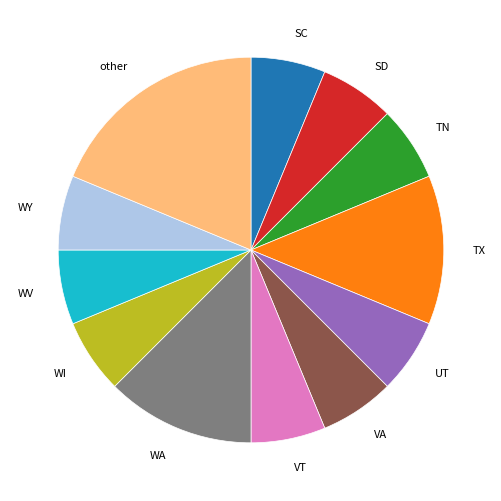

Is the sum of UT and SD greater than half?

No